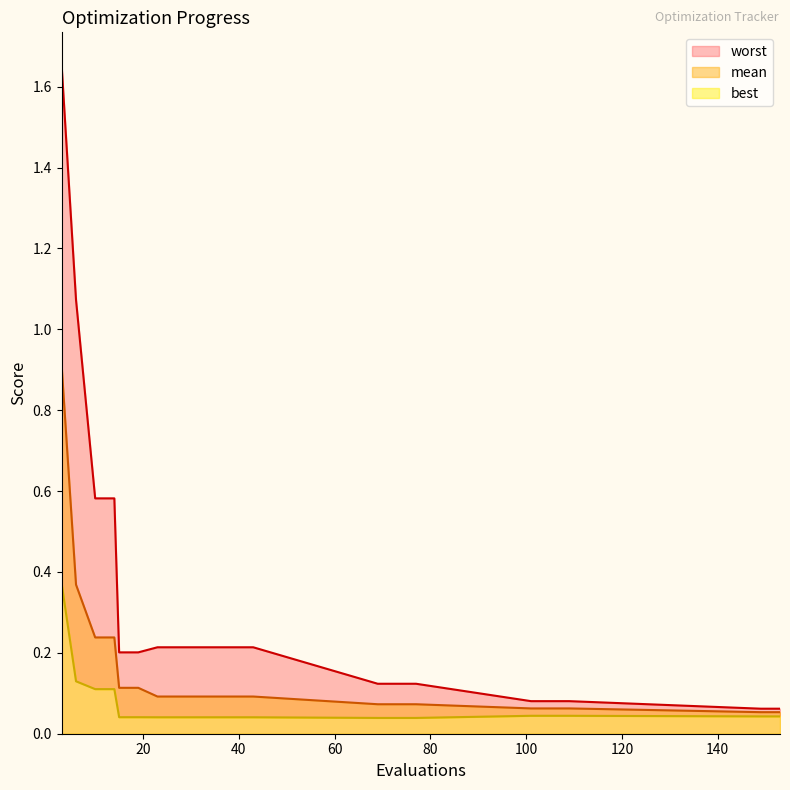

Is it true that worst equals 0.2 at 19?

True